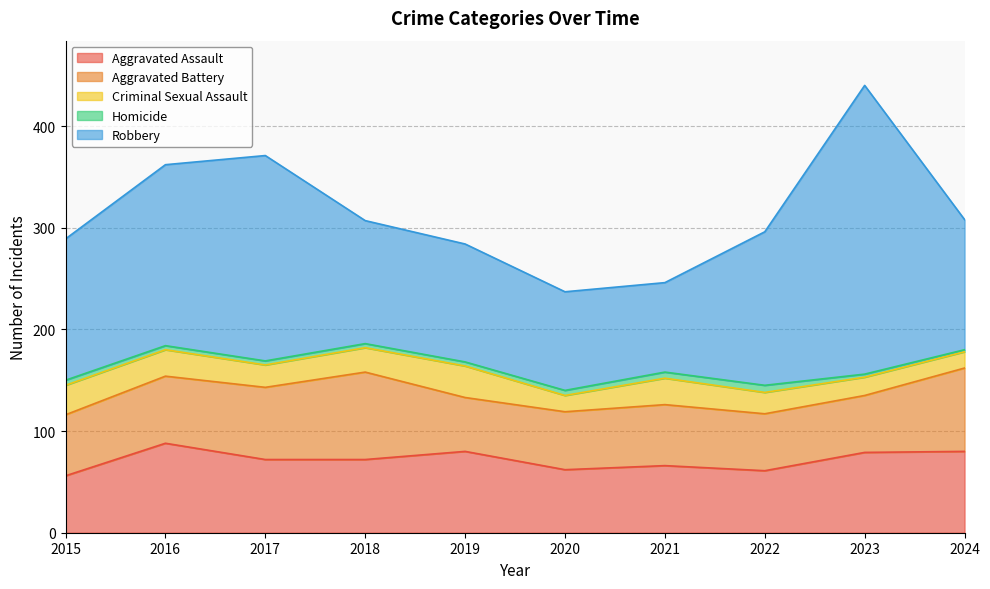

True or false: Aggravated Assault and Homicide cross at least once.

False